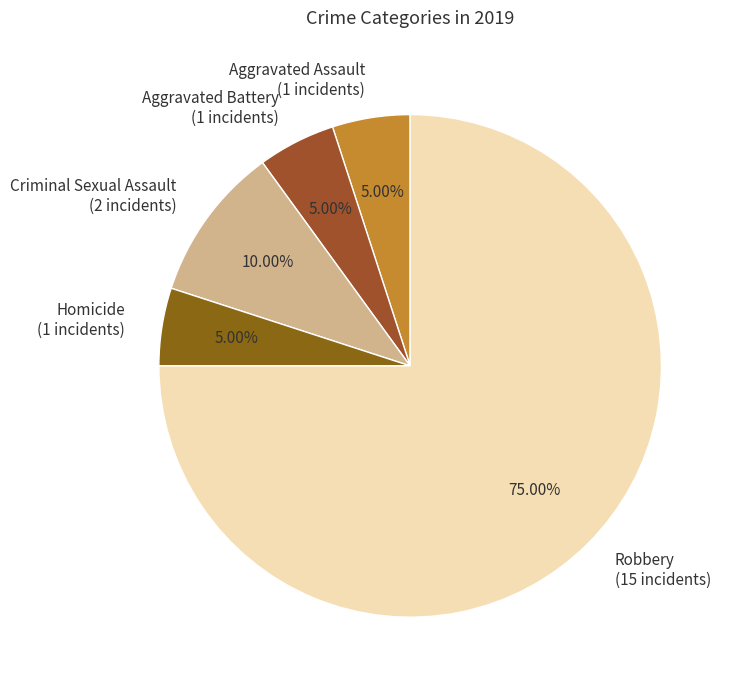

How many slices are in this pie chart?

5